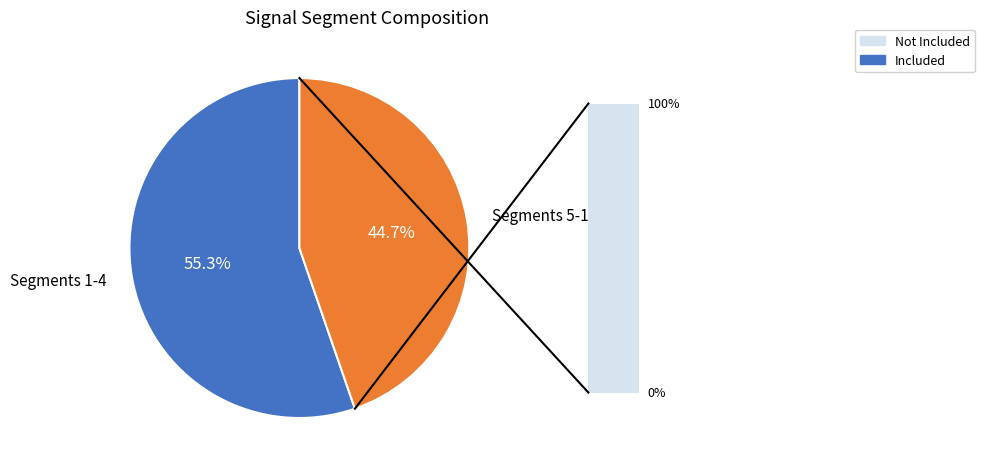

Is there a majority slice in this chart?

Yes